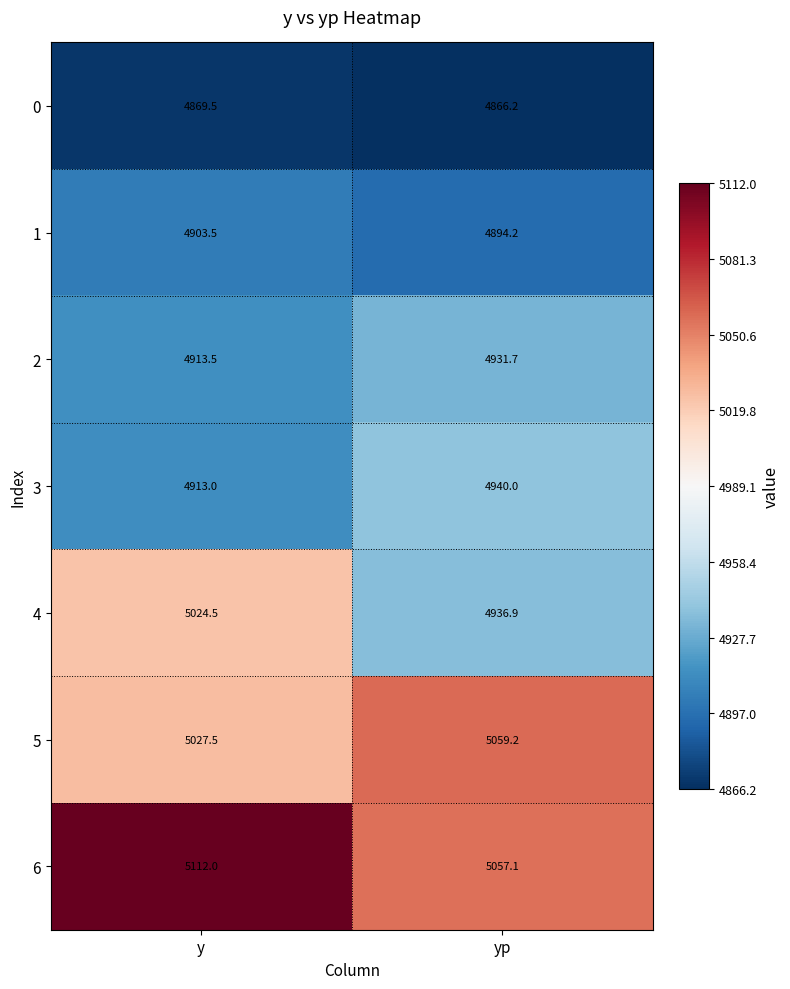

Rank the series by their maximum value, from highest to lowest.

6, 5, 4, 3, 2, 1, 0